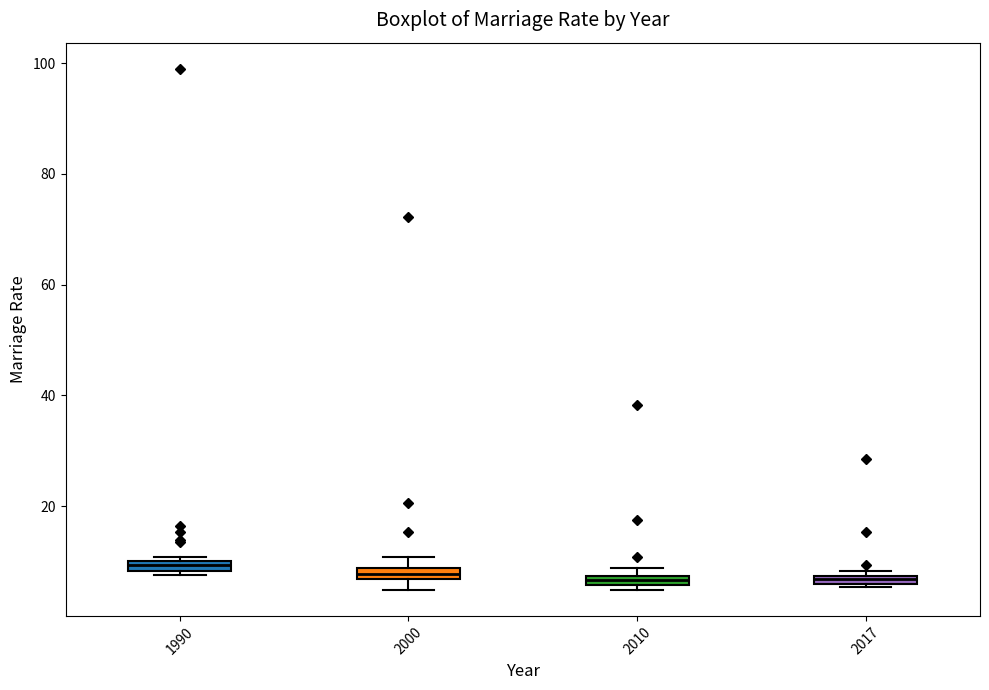

Where is the upper edge of the box at x = 1990 on the y-axis? The values are not printed on the chart, so give them approximately, as read against the axis.

10